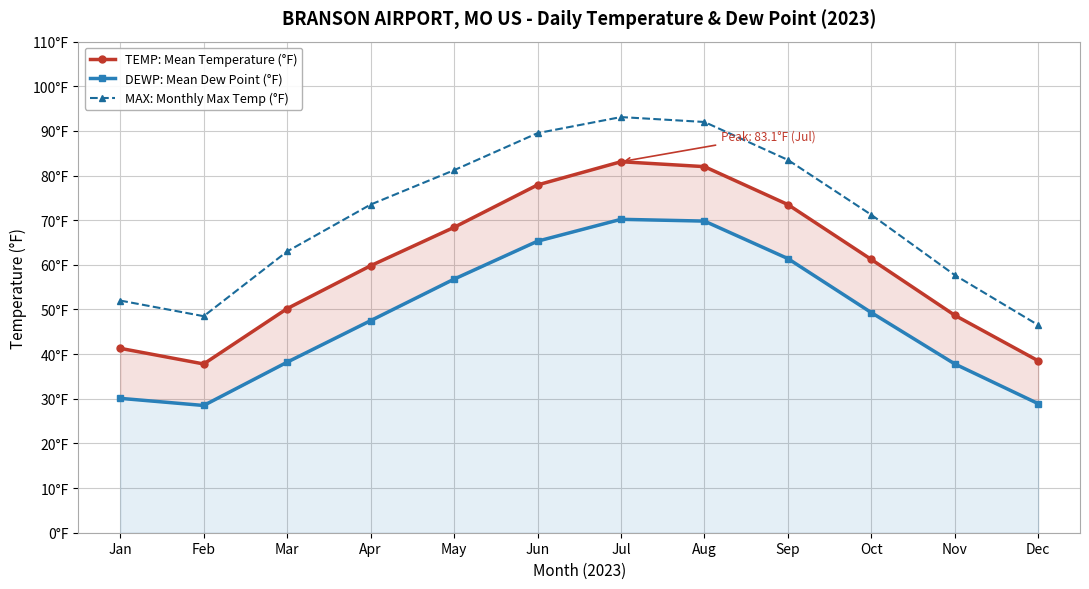

Rank the series by their average value, from lowest to highest.

DEWP: Mean Dew Point (°F), TEMP: Mean Temperature (°F), MAX: Monthly Max Temp (°F)